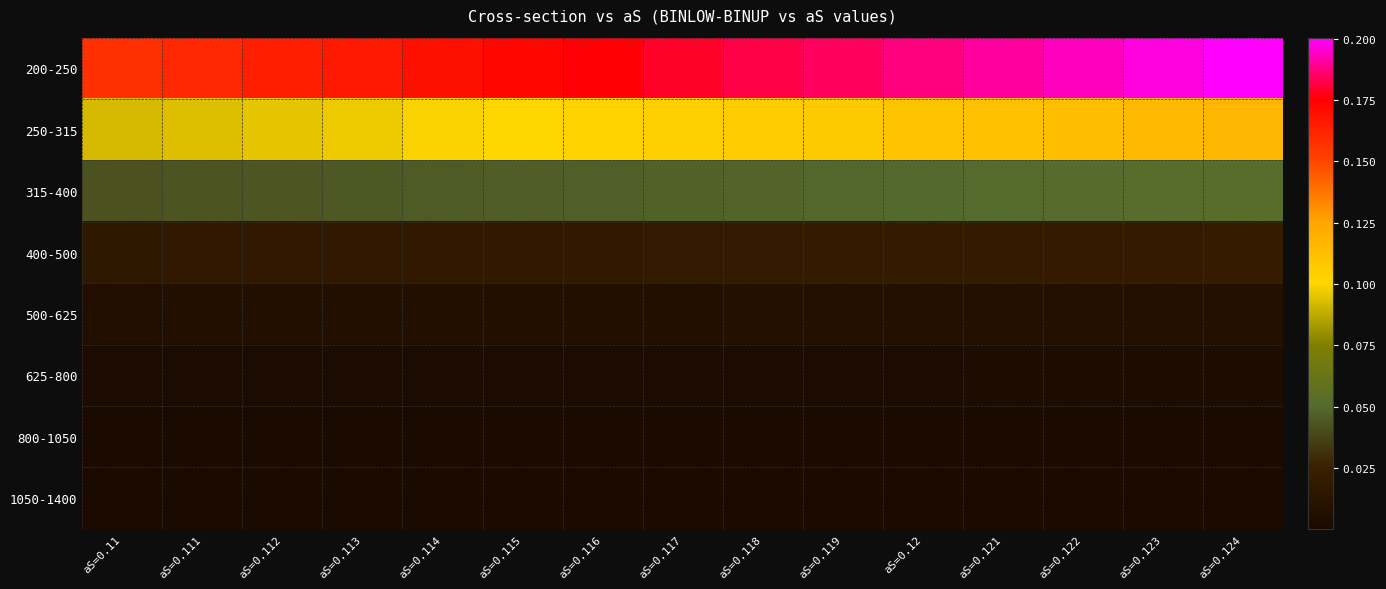

Reading right to left, transcribe all the data shown in this chart.

200-250: aS=0.124=0.2	aS=0.123=0.2	aS=0.122=0.2	aS=0.121=0.2	aS=0.12=0.2	aS=0.119=0.2	aS=0.118=0.2	aS=0.117=0.2	aS=0.116=0.2	aS=0.115=0.2	aS=0.114=0.2	aS=0.113=0.2	aS=0.112=0.2	aS=0.111=0.2	aS=0.11=0.2
250-315: aS=0.124=0.1	aS=0.123=0.1	aS=0.122=0.1	aS=0.121=0.1	aS=0.12=0.1	aS=0.119=0.1	aS=0.118=0.1	aS=0.117=0.1	aS=0.116=0.1	aS=0.115=0.1	aS=0.114=0.1	aS=0.113=0.1	aS=0.112=0.1	aS=0.111=0.1	aS=0.11=0.1
315-400: aS=0.124=0.1	aS=0.123=0.1	aS=0.122=0.1	aS=0.121=0.1	aS=0.12=0.0	aS=0.119=0.0	aS=0.118=0.0	aS=0.117=0.0	aS=0.116=0.0	aS=0.115=0.0	aS=0.114=0.0	aS=0.113=0.0	aS=0.112=0.0	aS=0.111=0.0	aS=0.11=0.0
400-500: aS=0.124=0.0	aS=0.123=0.0	aS=0.122=0.0	aS=0.121=0.0	aS=0.12=0.0	aS=0.119=0.0	aS=0.118=0.0	aS=0.117=0.0	aS=0.116=0.0	aS=0.115=0.0	aS=0.114=0.0	aS=0.113=0.0	aS=0.112=0.0	aS=0.111=0.0	aS=0.11=0.0
500-625: aS=0.124=0.0	aS=0.123=0.0	aS=0.122=0.0	aS=0.121=0.0	aS=0.12=0.0	aS=0.119=0.0	aS=0.118=0.0	aS=0.117=0.0	aS=0.116=0.0	aS=0.115=0.0	aS=0.114=0.0	aS=0.113=0.0	aS=0.112=0.0	aS=0.111=0.0	aS=0.11=0.0
625-800: aS=0.124=0.0	aS=0.123=0.0	aS=0.122=0.0	aS=0.121=0.0	aS=0.12=0.0	aS=0.119=0.0	aS=0.118=0.0	aS=0.117=0.0	aS=0.116=0.0	aS=0.115=0.0	aS=0.114=0.0	aS=0.113=0.0	aS=0.112=0.0	aS=0.111=0.0	aS=0.11=0.0
800-1050: aS=0.124=0.0	aS=0.123=0.0	aS=0.122=0.0	aS=0.121=0.0	aS=0.12=0.0	aS=0.119=0.0	aS=0.118=0.0	aS=0.117=0.0	aS=0.116=0.0	aS=0.115=0.0	aS=0.114=0.0	aS=0.113=0.0	aS=0.112=0.0	aS=0.111=0.0	aS=0.11=0.0
1050-1400: aS=0.124=0.0	aS=0.123=0.0	aS=0.122=0.0	aS=0.121=0.0	aS=0.12=0.0	aS=0.119=0.0	aS=0.118=0.0	aS=0.117=0.0	aS=0.116=0.0	aS=0.115=0.0	aS=0.114=0.0	aS=0.113=0.0	aS=0.112=0.0	aS=0.111=0.0	aS=0.11=0.0